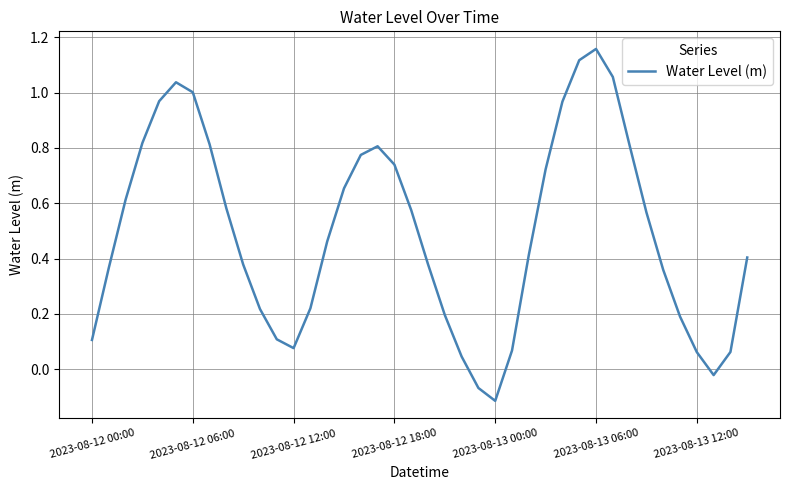

What is the difference between the maximum and minimum values?

1.3